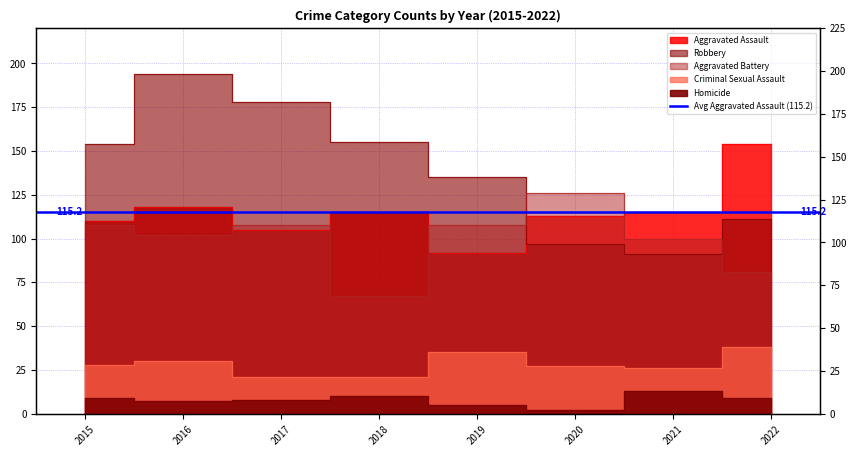

True or false: Robbery and Homicide intersect in this chart.

False